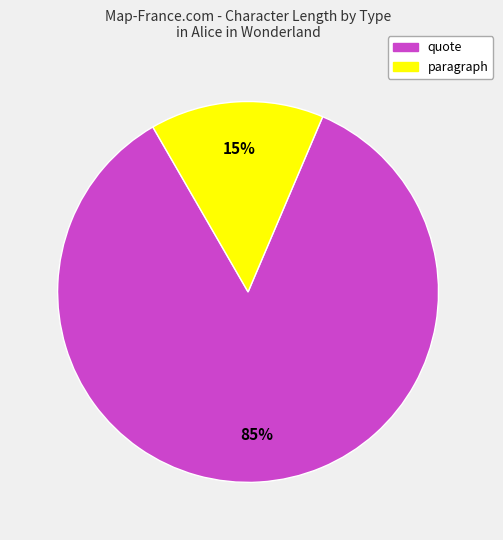

Is the sum of paragraph and quote greater than half?

Yes